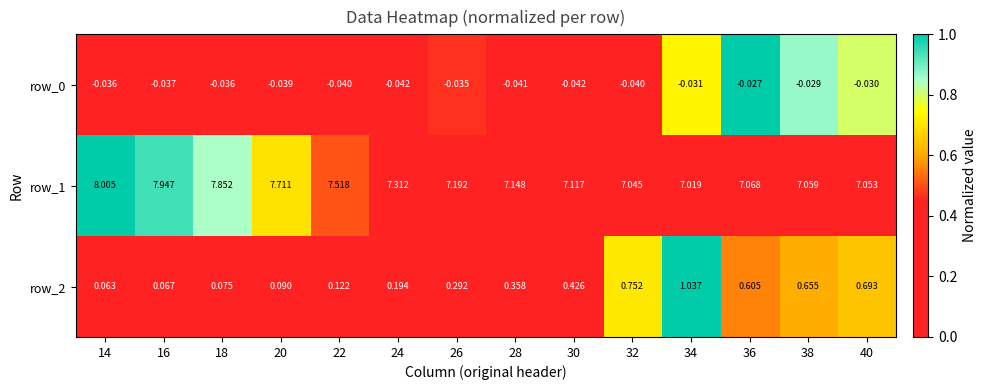

Is the value of row_0 at 24 greater than the value of row_2 at 16?

No